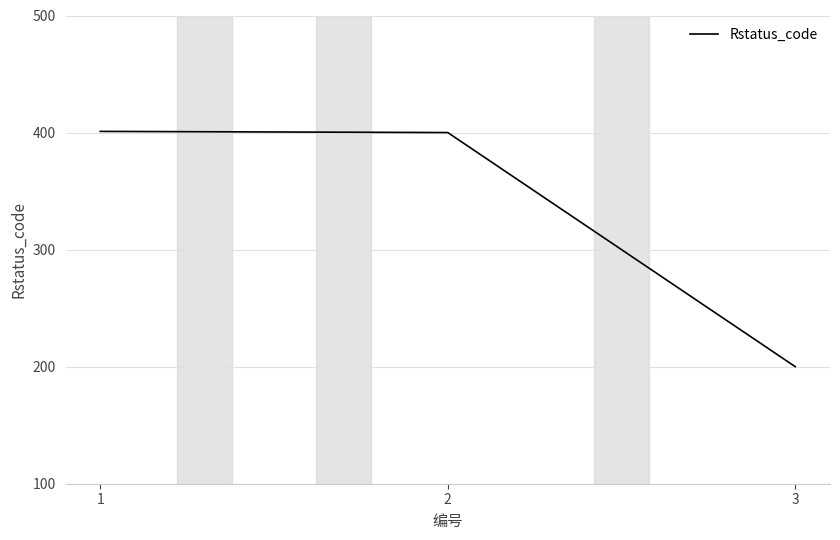

The value at 1 is 267. True or false?

False